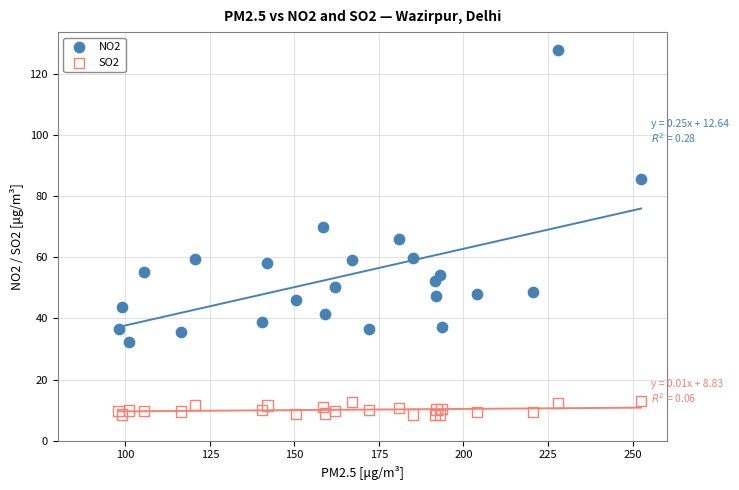

Which series has the widest spread of Y values?

NO2